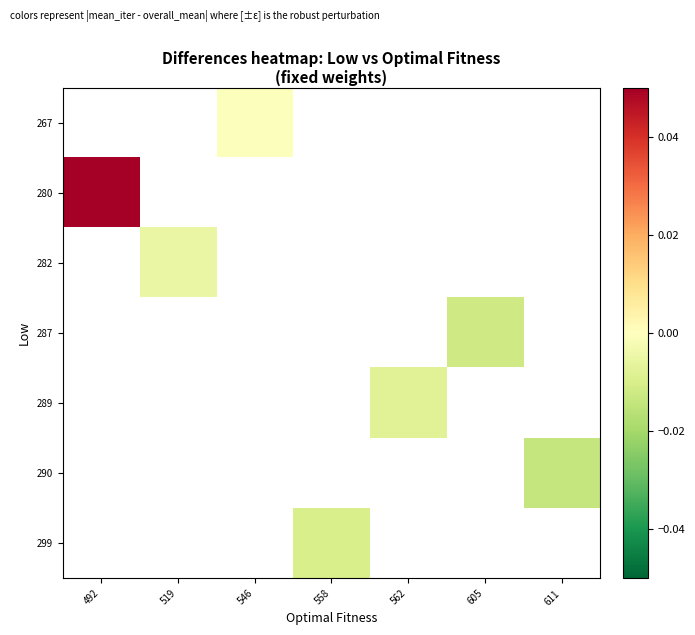

Which has a higher value, 558 or 546?

546